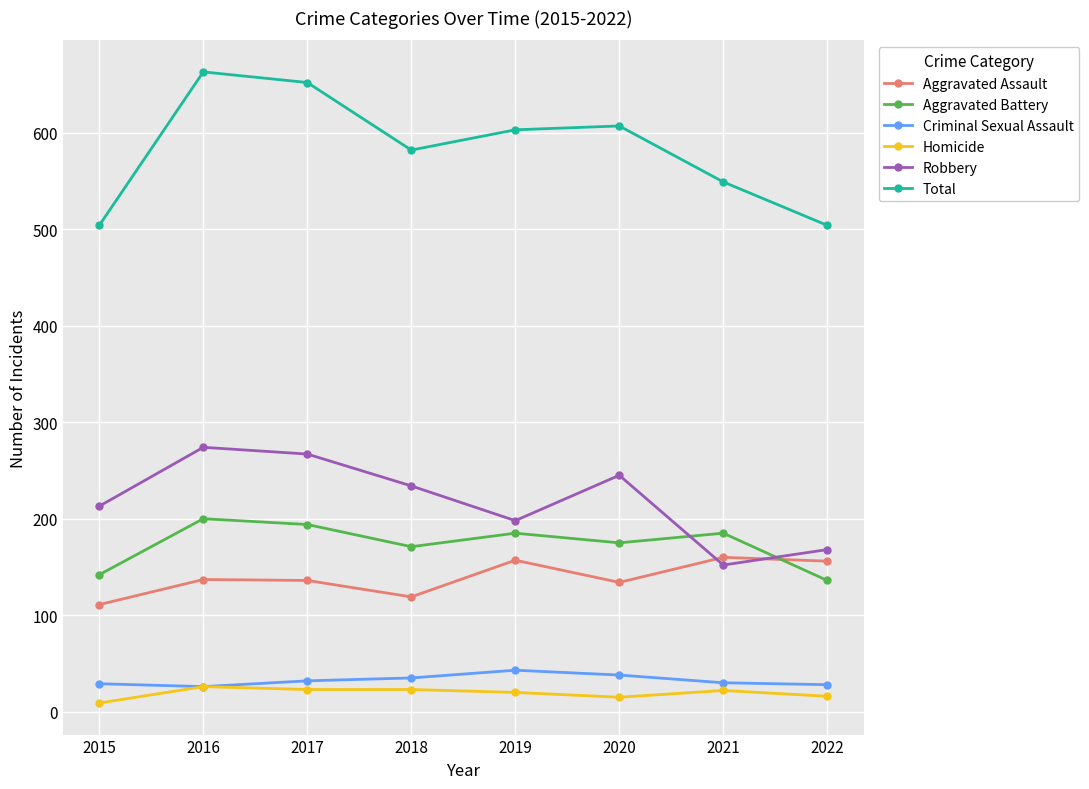

How many values in the Aggravated Battery series are below 185?

4